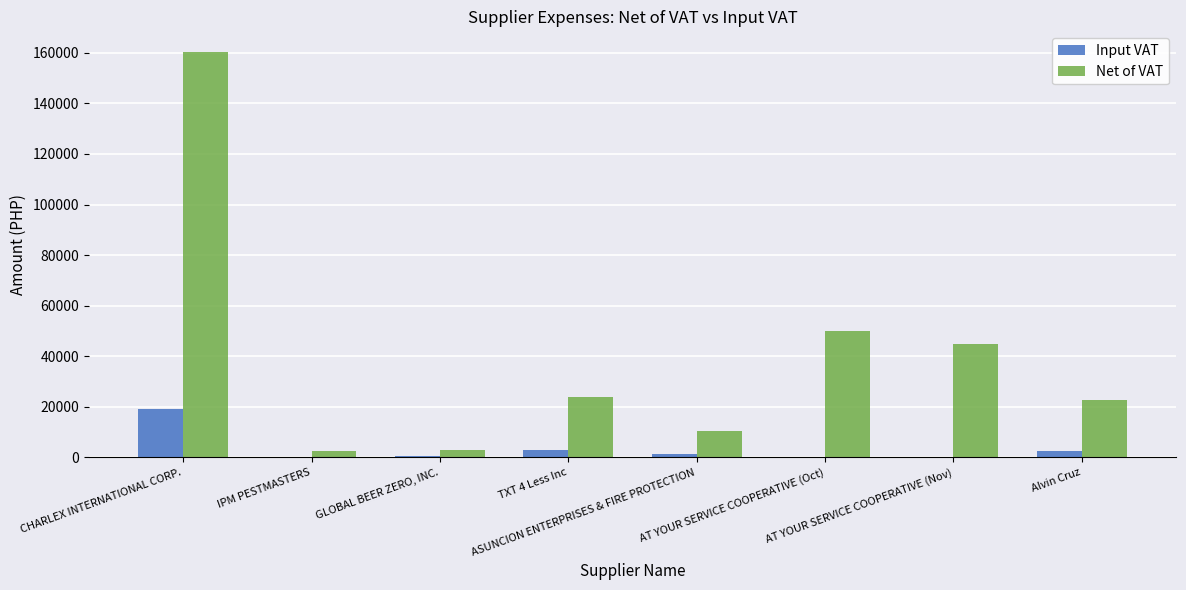

What is the sum of all Net of VAT values?

317720.3